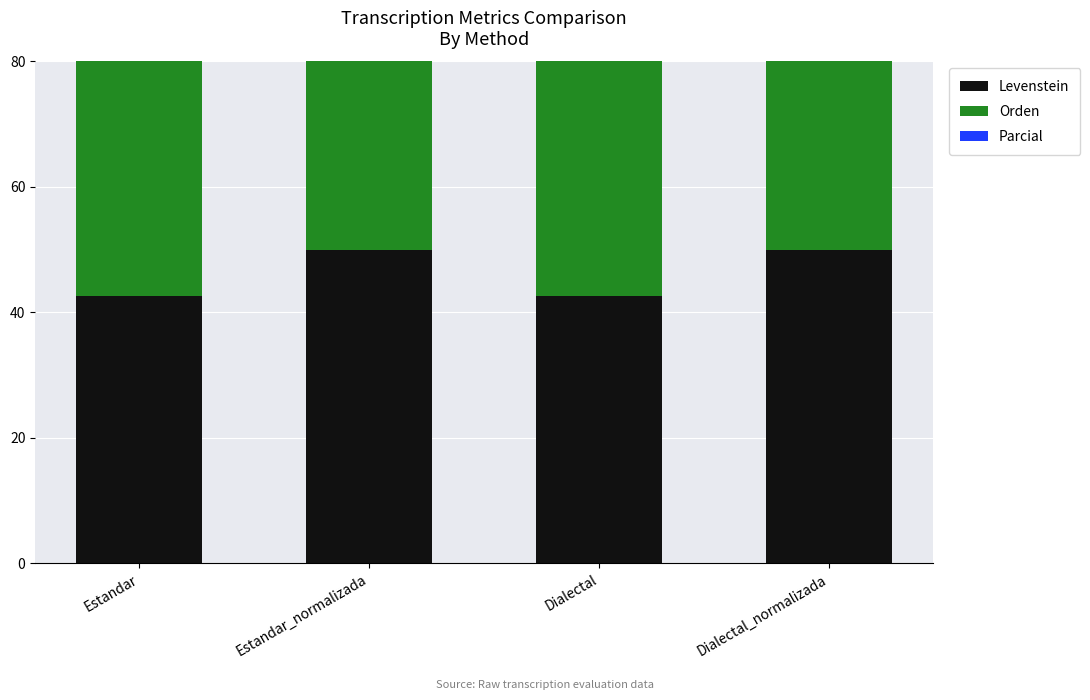

Is the value of Parcial at Estandar_normalizada greater than the value of Orden at Estandar_normalizada?

Yes